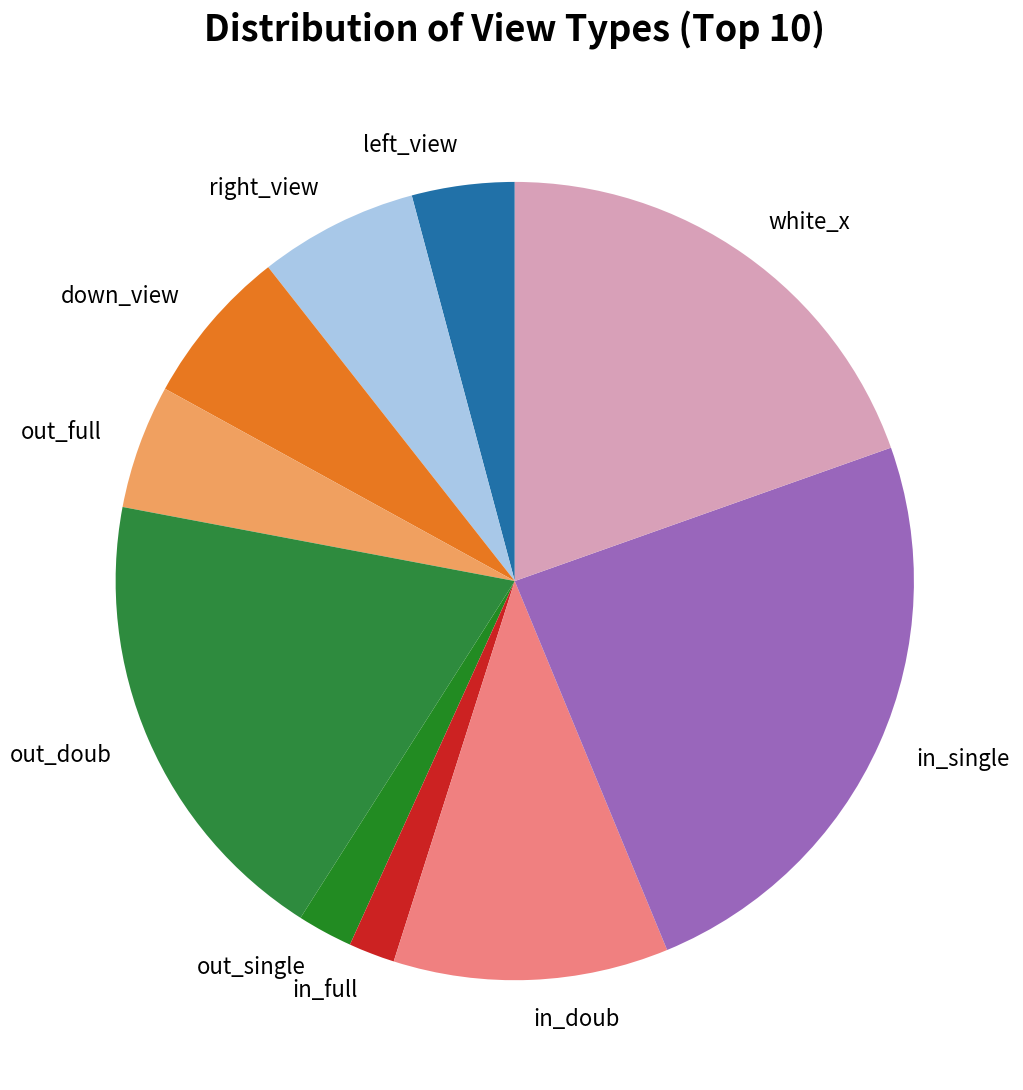

How many segments does this pie chart have?

10